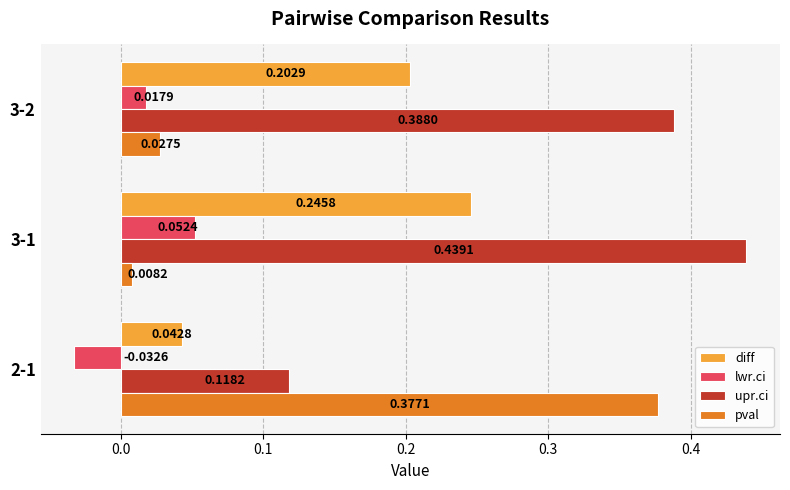

What is the difference between the maximum and minimum values in the upr.ci series?

0.3